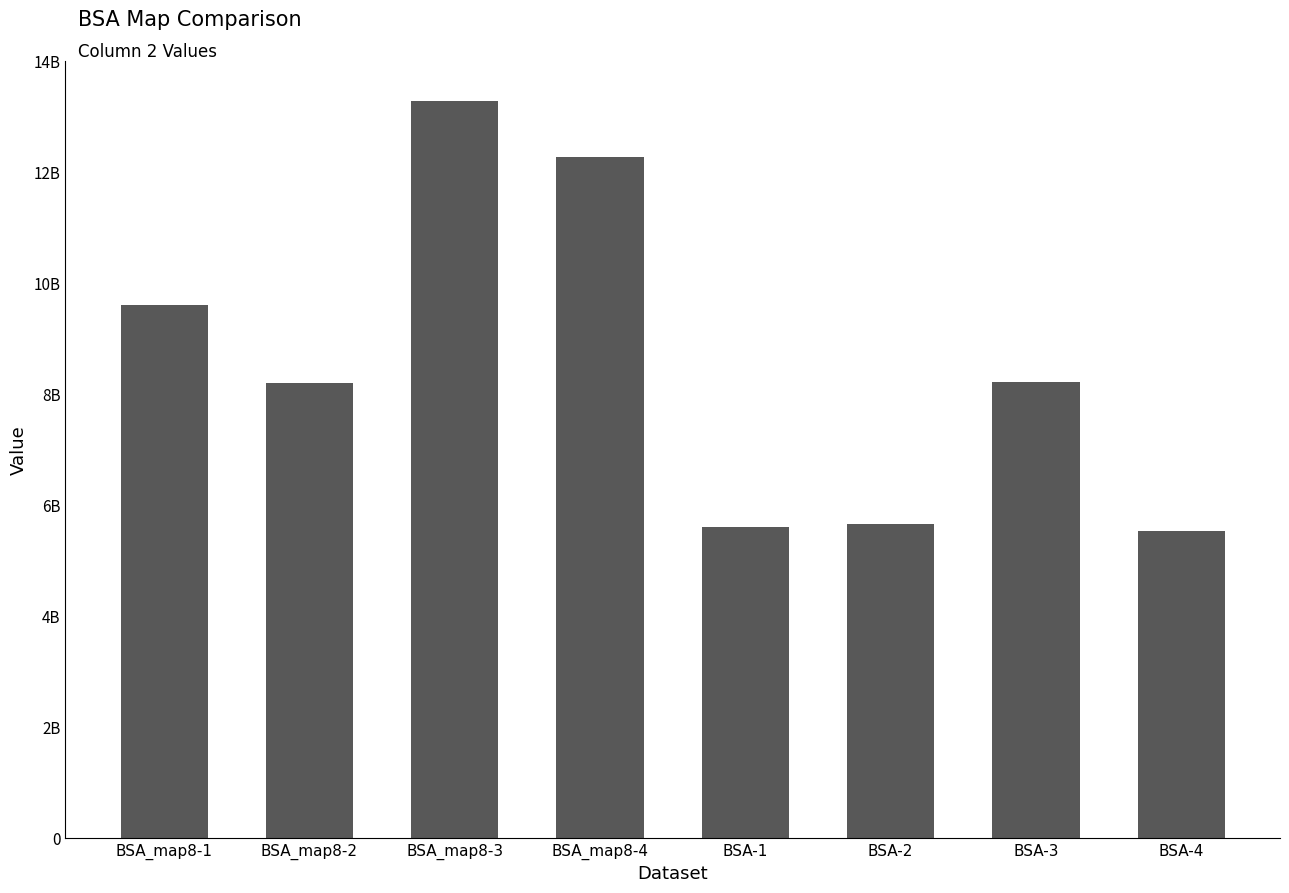

Are the bars grouped side by side (vs. stacked)?

No